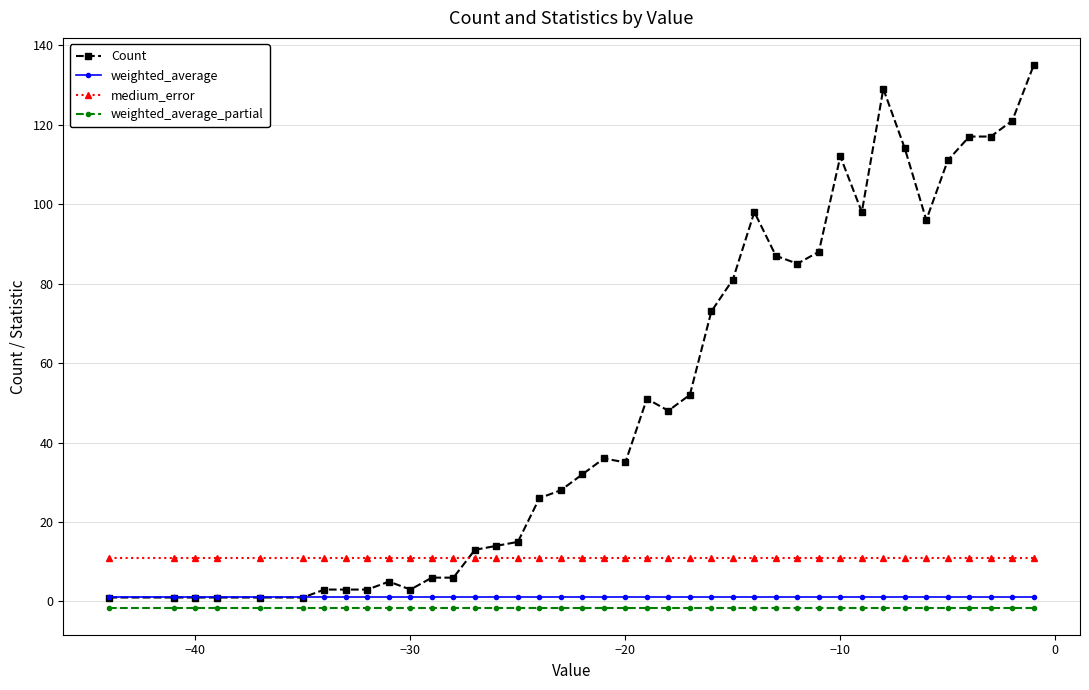

What is the sum of all Count values?

2047.0